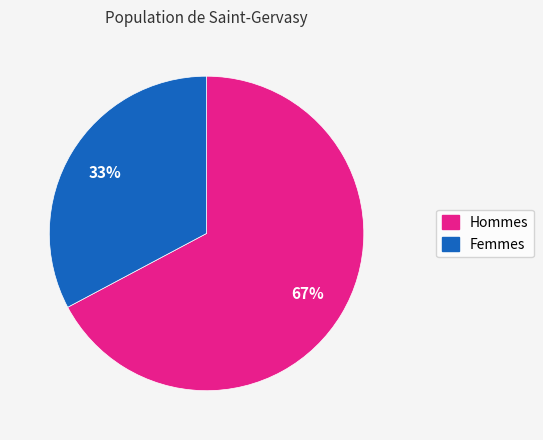

Is there any slice that represents more than half of the pie?

Yes